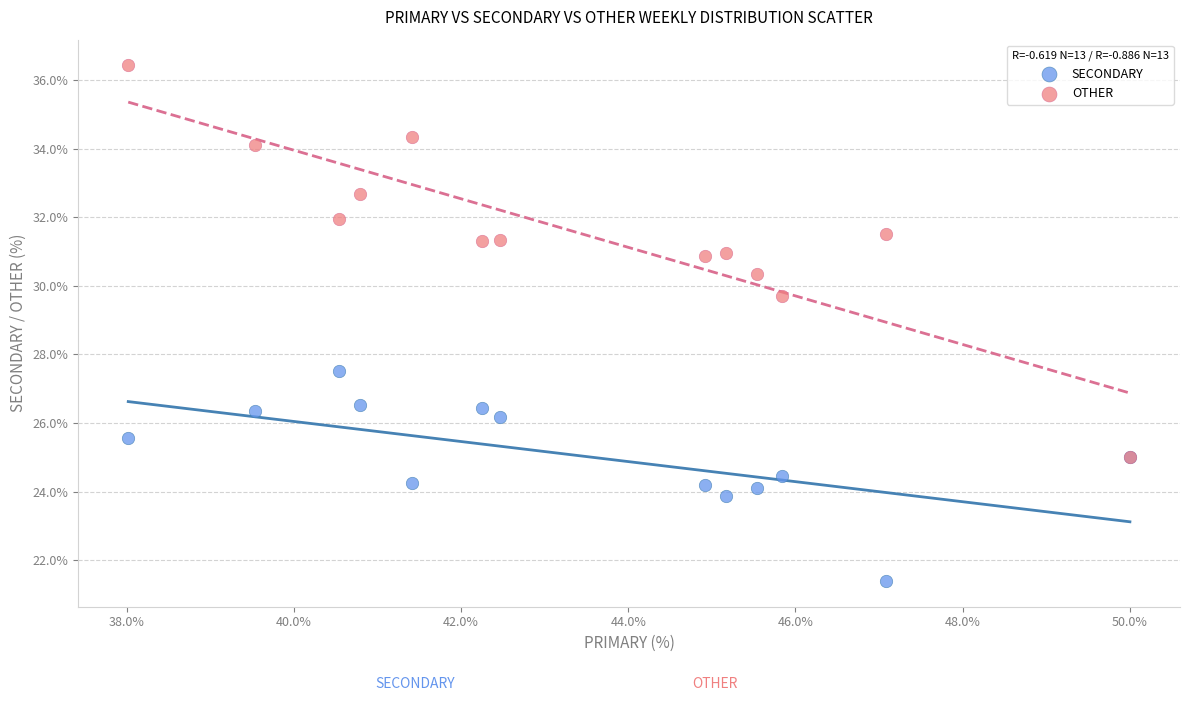

Across all series, what Y value is closest to 28?

27.5